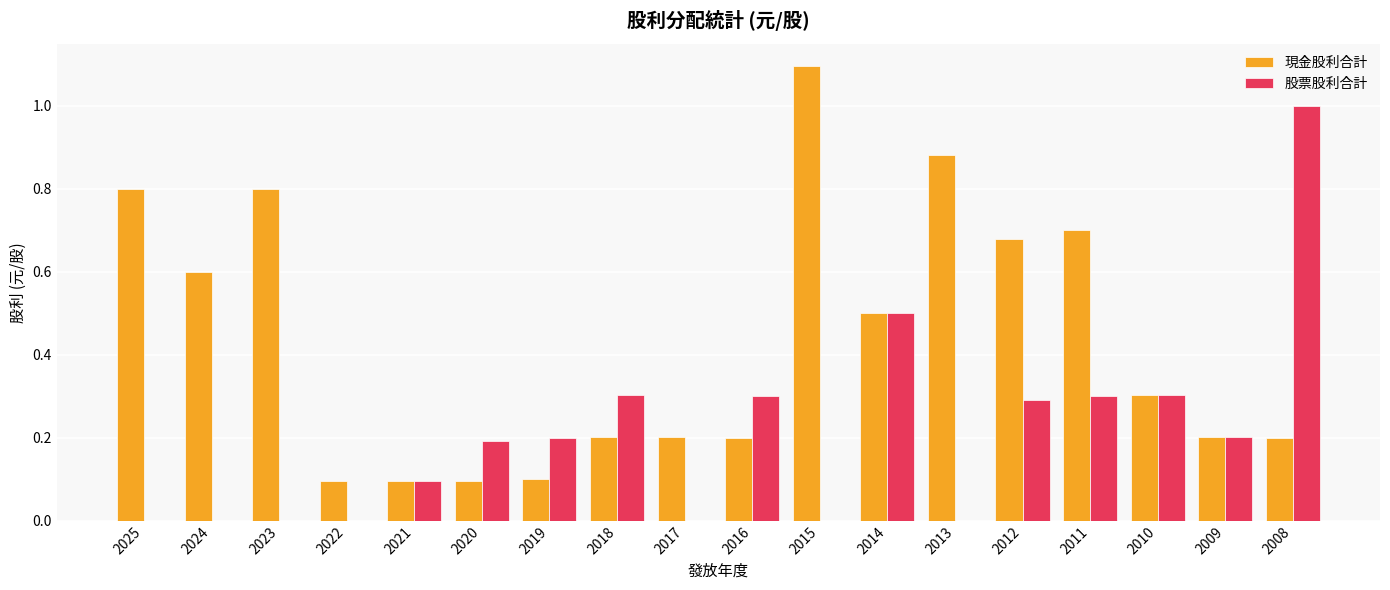

At which category is the sum across all series the highest?

2008